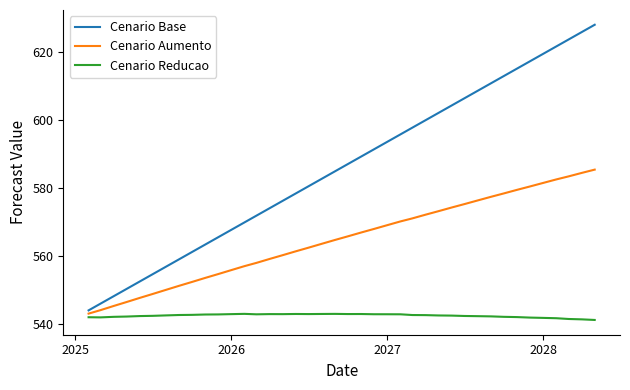

What is the greatest value displayed?

628.0